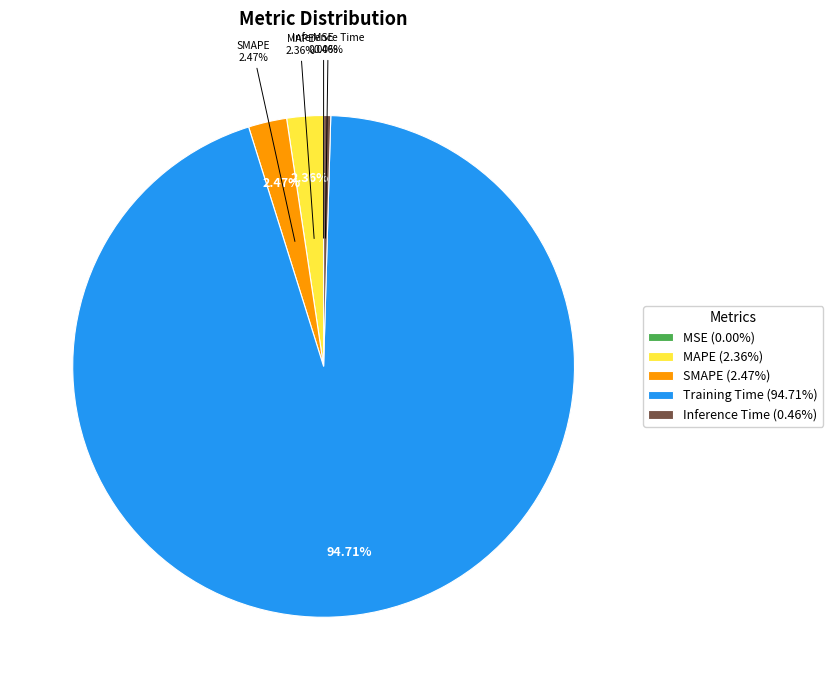

To the nearest percent, what is the average slice percentage?

20%